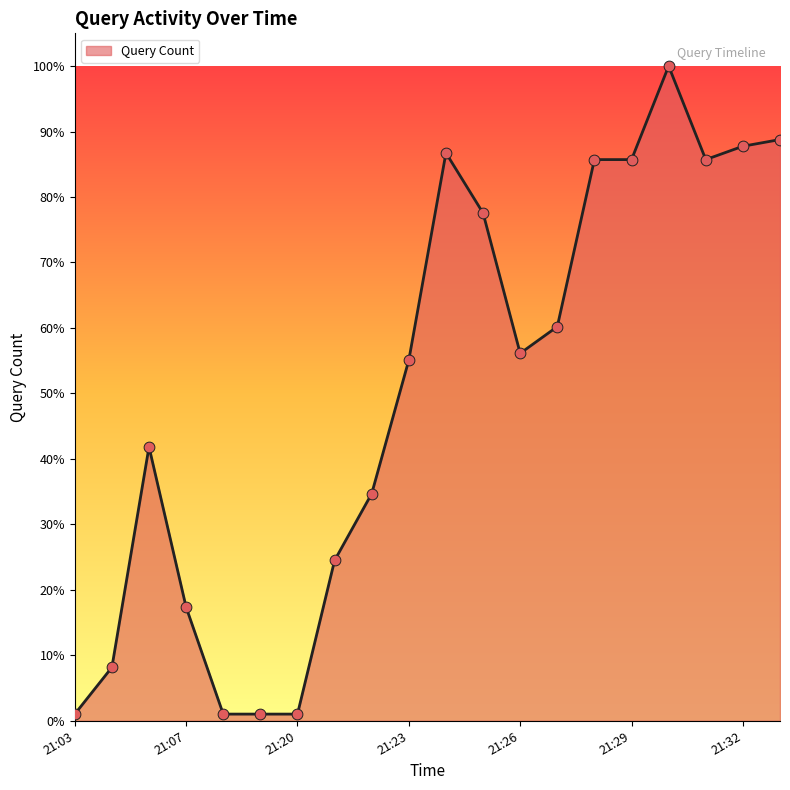

What is the maximum value shown in the chart?

100.0